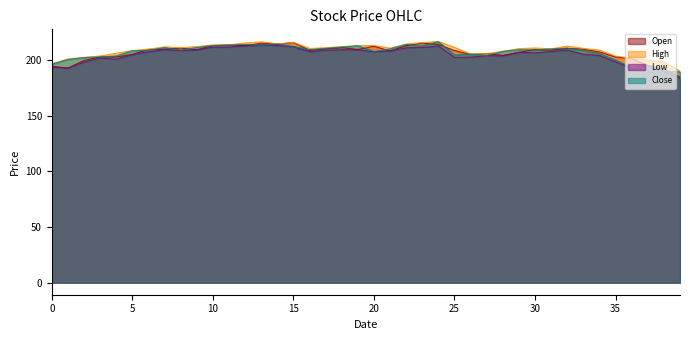

Between 0 and 25, which series saw the biggest shift?

High